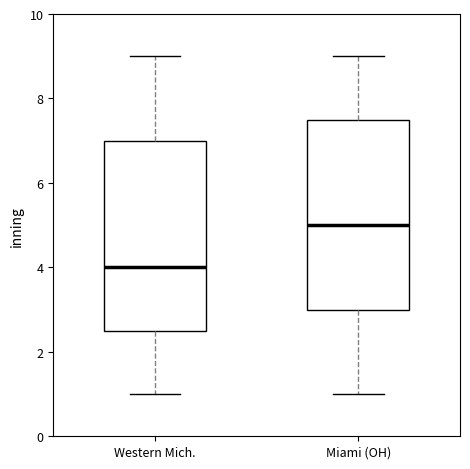

Reading left to right, transcribe this box plot: for each box, give where its median line is, the range the box spans, and where its two whiskers end, as read against the y-axis. The values are not printed on the chart, so give them approximately, as read against the axis.

Western Mich.: median 4.0, box 2.6 to 7.0, whiskers 1.0 to 9.0
Miami (OH): median 5.0, box 3.0 to 7.6, whiskers 1.0 to 9.0